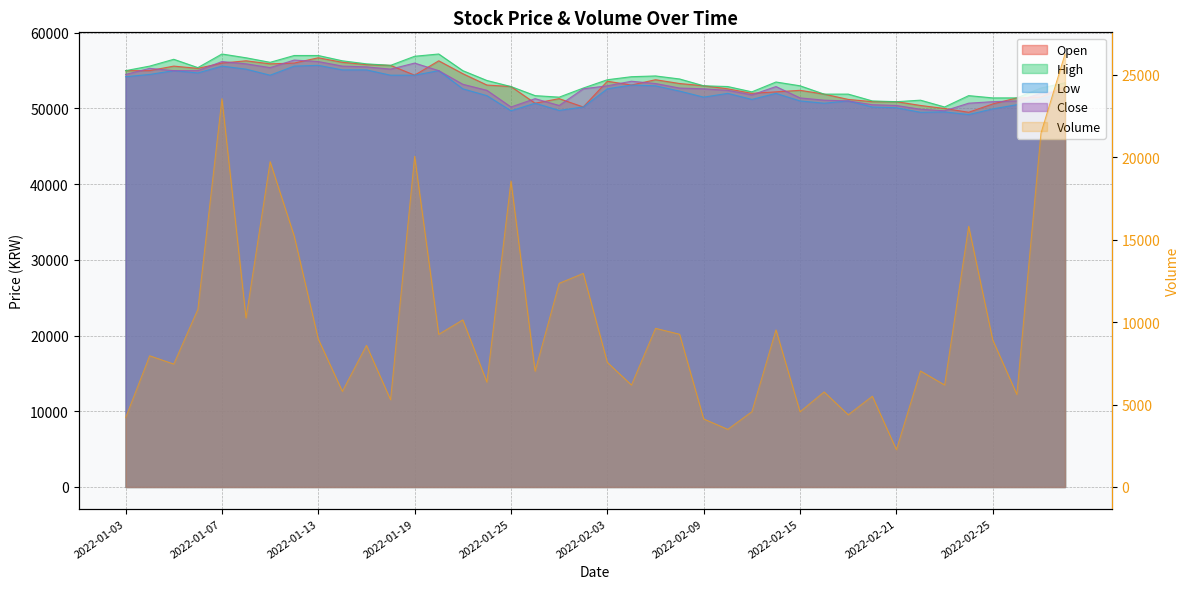

Reading right to left, extract all data points from this chart.

Open: 2022-03-03=52900	2022-03-02=51500	2022-02-28=51400	2022-02-25=50600	2022-02-24=49500	2022-02-23=50000	2022-02-22=50400	2022-02-21=50900	2022-02-18=50900	2022-02-17=51200	2022-02-16=51900	2022-02-15=52400	2022-02-14=52200	2022-02-11=52000	2022-02-10=52600	2022-02-09=53000	2022-02-08=53300	2022-02-07=53800	2022-02-04=53100	2022-02-03=53600	2022-01-28=50200	2022-01-27=51300	2022-01-26=50700	2022-01-25=52900	2022-01-24=53100	2022-01-21=54600	2022-01-20=56300	2022-01-19=54400	2022-01-18=55700	2022-01-17=55800	2022-01-14=56100	2022-01-13=56700	2022-01-12=56000	2022-01-11=55900	2022-01-10=56300	2022-01-07=56000	2022-01-06=55300	2022-01-05=55600	2022-01-04=55000	2022-01-03=55000
High: 2022-03-03=53400	2022-03-02=52700	2022-02-28=51400	2022-02-25=51400	2022-02-24=51700	2022-02-23=50200	2022-02-22=51100	2022-02-21=50900	2022-02-18=51000	2022-02-17=51900	2022-02-16=51900	2022-02-15=53000	2022-02-14=53500	2022-02-11=52200	2022-02-10=52900	2022-02-09=53000	2022-02-08=53900	2022-02-07=54300	2022-02-04=54200	2022-02-03=53800	2022-01-28=52700	2022-01-27=51500	2022-01-26=51700	2022-01-25=52900	2022-01-24=53700	2022-01-21=55000	2022-01-20=57200	2022-01-19=56900	2022-01-18=55700	2022-01-17=55900	2022-01-14=56300	2022-01-13=57000	2022-01-12=57000	2022-01-11=56100	2022-01-10=56700	2022-01-07=57200	2022-01-06=55400	2022-01-05=56500	2022-01-04=55600	2022-01-03=55000
Low: 2022-03-03=52100	2022-03-02=51300	2022-02-28=50500	2022-02-25=49950	2022-02-24=49200	2022-02-23=49550	2022-02-22=49500	2022-02-21=50100	2022-02-18=50200	2022-02-17=51000	2022-02-16=50700	2022-02-15=51000	2022-02-14=52000	2022-02-11=51200	2022-02-10=52000	2022-02-09=51500	2022-02-08=52300	2022-02-07=53000	2022-02-04=53100	2022-02-03=52600	2022-01-28=50200	2022-01-27=49750	2022-01-26=50700	2022-01-25=49700	2022-01-24=51700	2022-01-21=52600	2022-01-20=55000	2022-01-19=54400	2022-01-18=54400	2022-01-17=55100	2022-01-14=55100	2022-01-13=55700	2022-01-12=55600	2022-01-11=54400	2022-01-10=55200	2022-01-07=55600	2022-01-06=54700	2022-01-05=55000	2022-01-04=54500	2022-01-03=54200
Close: 2022-03-03=52400	2022-03-02=52000	2022-02-28=51000	2022-02-25=50900	2022-02-24=50700	2022-02-23=49700	2022-02-22=49900	2022-02-21=50400	2022-02-18=50500	2022-02-17=51000	2022-02-16=51100	2022-02-15=51400	2022-02-14=52900	2022-02-11=51800	2022-02-10=52400	2022-02-09=52600	2022-02-08=52700	2022-02-07=53300	2022-02-04=53600	2022-02-03=53000	2022-01-28=52600	2022-01-27=50400	2022-01-26=51300	2022-01-25=50200	2022-01-24=52400	2022-01-21=53200	2022-01-20=55000	2022-01-19=56000	2022-01-18=55200	2022-01-17=55500	2022-01-14=55600	2022-01-13=56200	2022-01-12=56400	2022-01-11=55400	2022-01-10=55900	2022-01-07=56200	2022-01-06=55000	2022-01-05=55000	2022-01-04=55300	2022-01-03=54500
Volume: 2022-03-03=26263	2022-03-02=21459	2022-02-28=5617	2022-02-25=8920	2022-02-24=15813	2022-02-23=6189	2022-02-22=7038	2022-02-21=2266	2022-02-18=5506	2022-02-17=4381	2022-02-16=5768	2022-02-15=4567	2022-02-14=9533	2022-02-11=4568	2022-02-10=3497	2022-02-09=4127	2022-02-08=9265	2022-02-07=9624	2022-02-04=6185	2022-02-03=7558	2022-01-28=12957	2022-01-27=12354	2022-01-26=7027	2022-01-25=18561	2022-01-24=6363	2022-01-21=10137	2022-01-20=9260	2022-01-19=20063	2022-01-18=5295	2022-01-17=8591	2022-01-14=5803	2022-01-13=8972	2022-01-12=15223	2022-01-11=19734	2022-01-10=10257	2022-01-07=23556	2022-01-06=10774	2022-01-05=7458	2022-01-04=7960	2022-01-03=4207